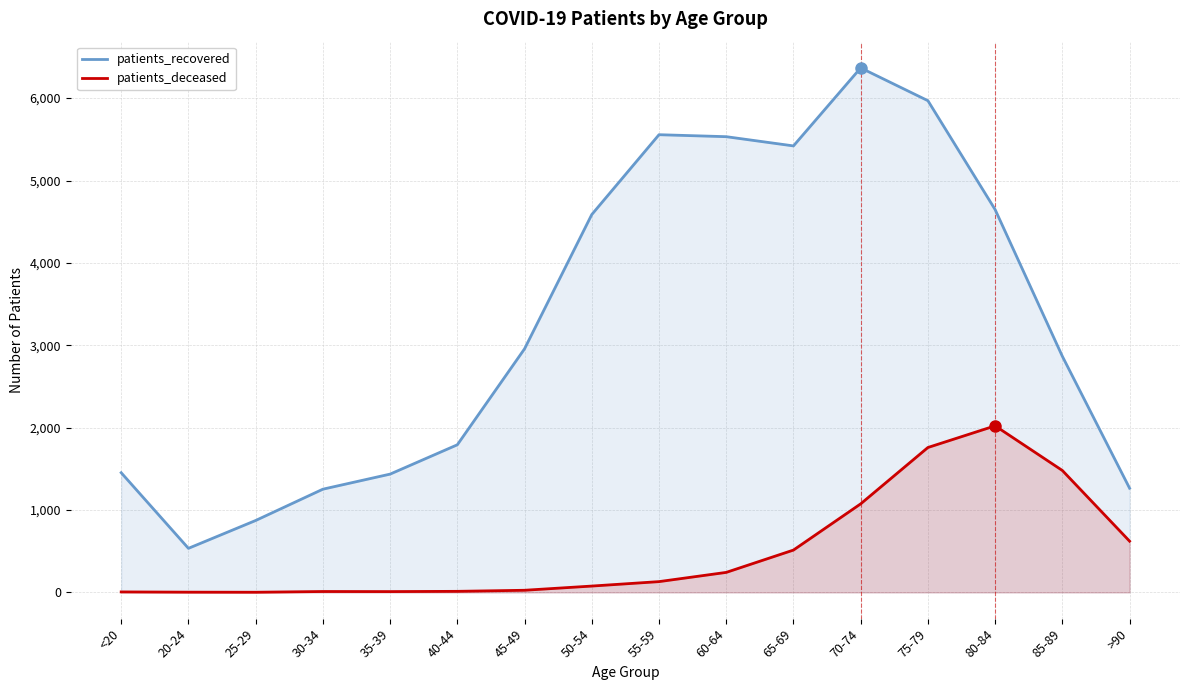

Reading left to right, transcribe all the data shown in this chart.

patients_recovered: <20=1453	20-24=535	25-29=873	30-34=1253	35-39=1436	40-44=1792	45-49=2957	50-54=4587	55-59=5556	60-64=5532	65-69=5420	70-74=6367	75-79=5969	80-84=4647	85-89=2866	>90=1265
patients_deceased: <20=6	20-24=3	25-29=2	30-34=11	35-39=10	40-44=13	45-49=26	50-54=77	55-59=131	60-64=243	65-69=514	70-74=1075	75-79=1759	80-84=2022	85-89=1480	>90=622